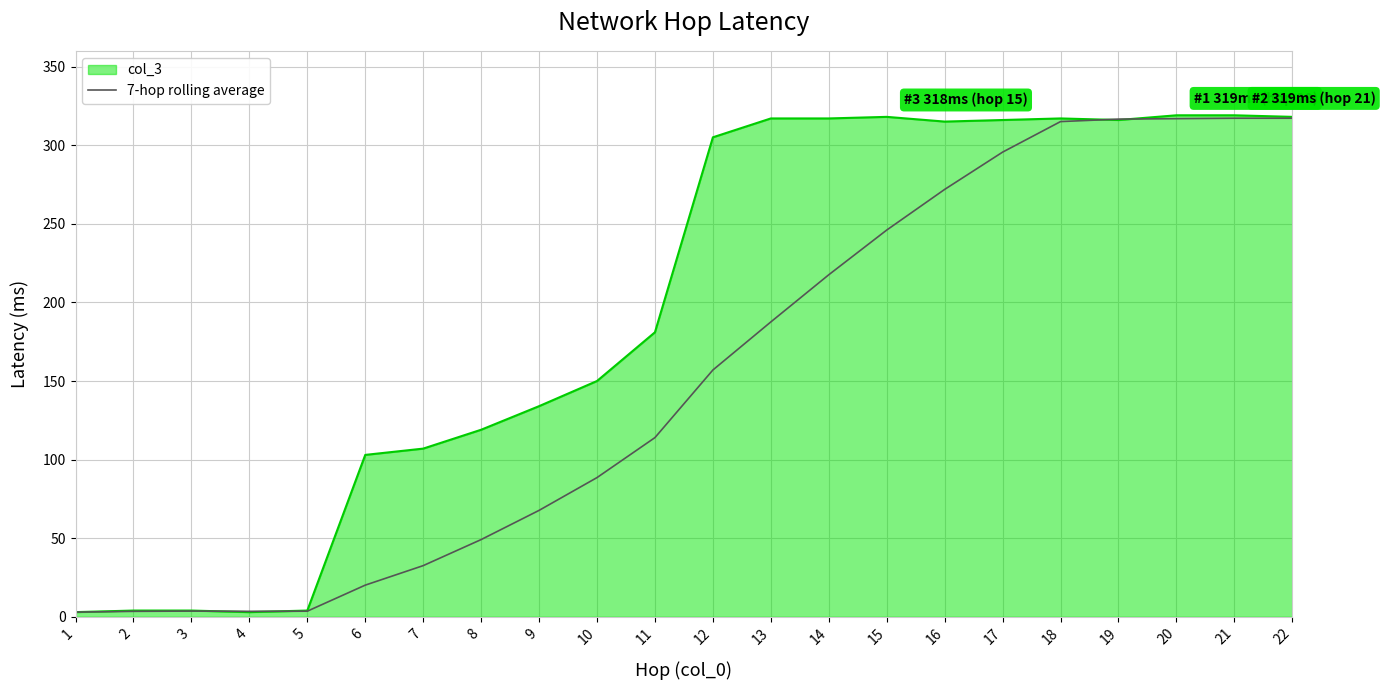

What is the minimum value shown in the chart?

3.0